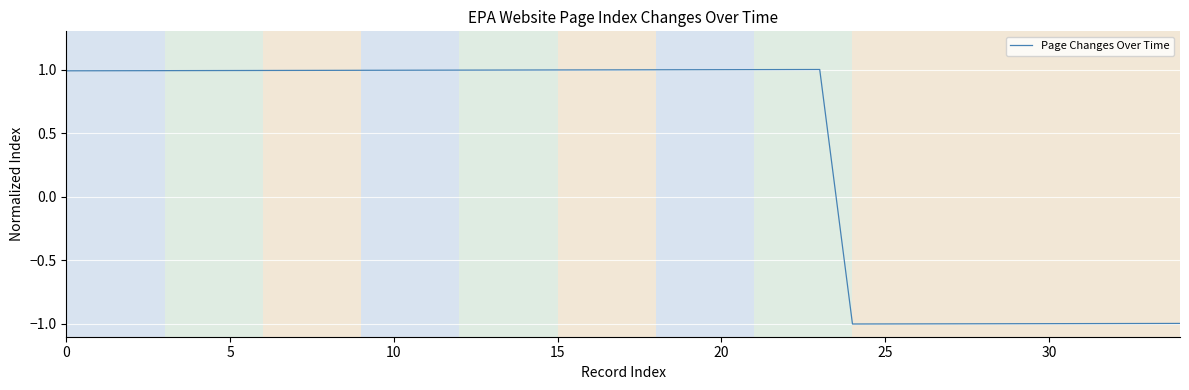

Reading right to left, what are all the values shown in this chart?

-1.0	-1.0	-1.0	-1.0	-1.0	-1.0	-1.0	-1.0	-1.0	-1.0	-1.0	1.0	1.0	1.0	1.0	1.0	1.0	1.0	1.0	1.0	1.0	1.0	1.0	1.0	1.0	1.0	1.0	1.0	1.0	1.0	1.0	1.0	1.0	1.0	1.0